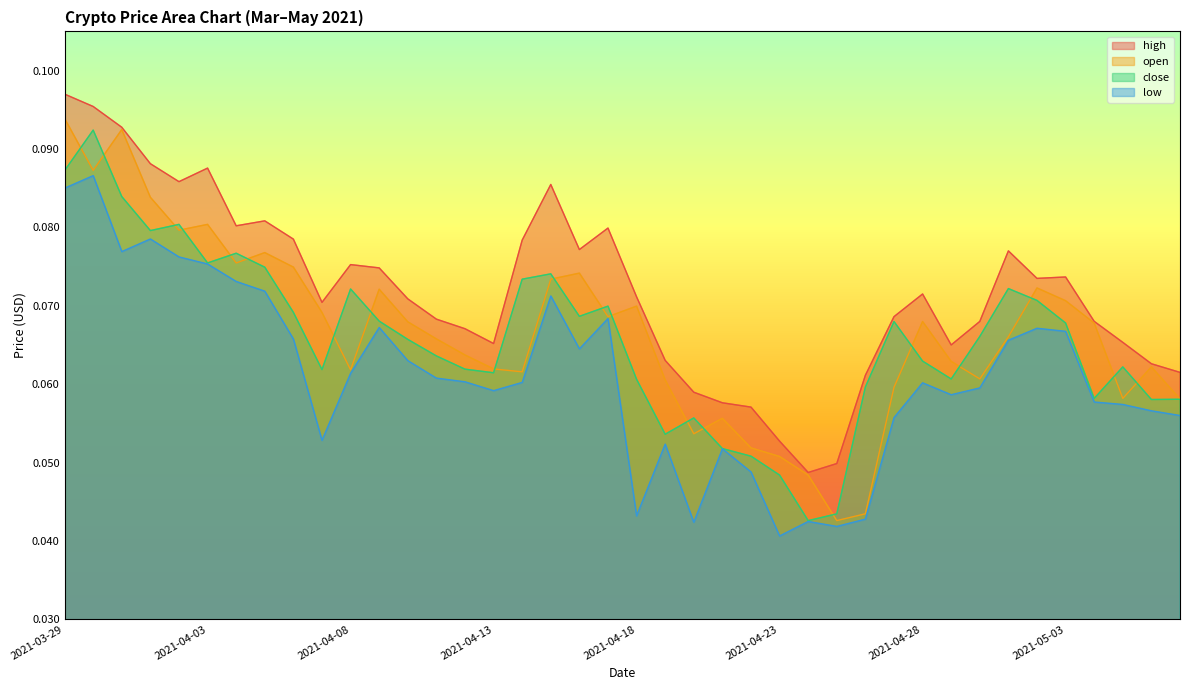

True or false: low and open intersect in this chart.

False